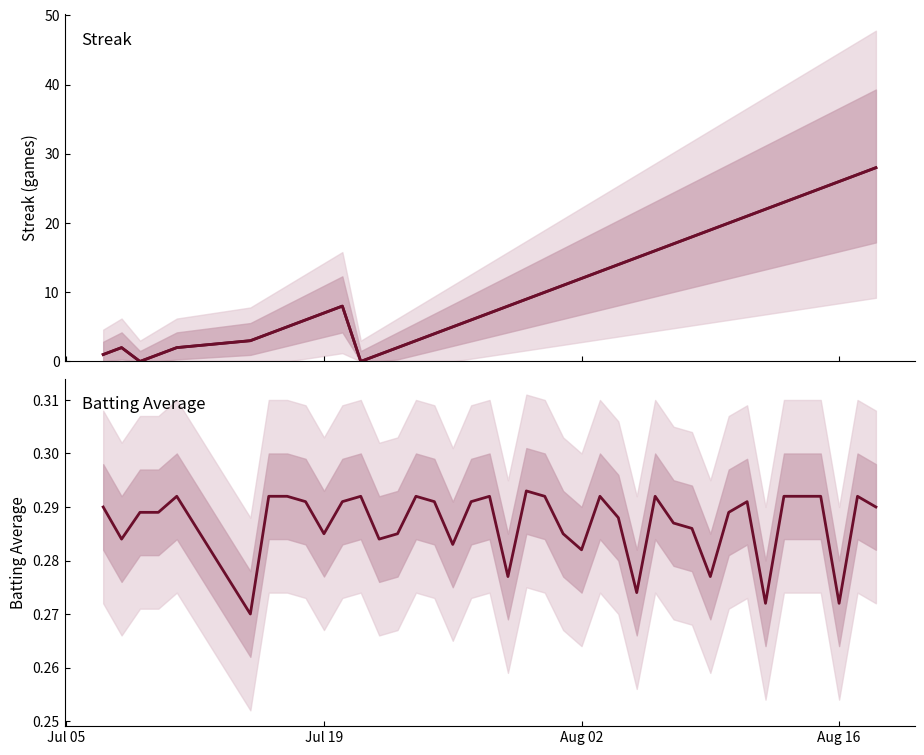

The Streak series shows 27.0 at 28. True or false?

False